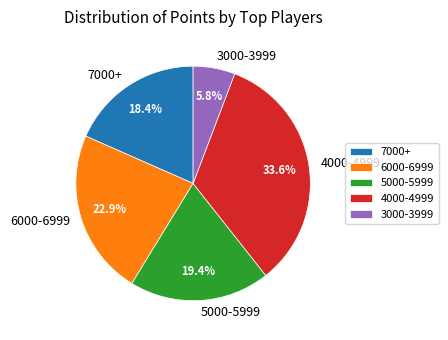

Which has a higher value, 3000-3999 or 6000-6999?

6000-6999